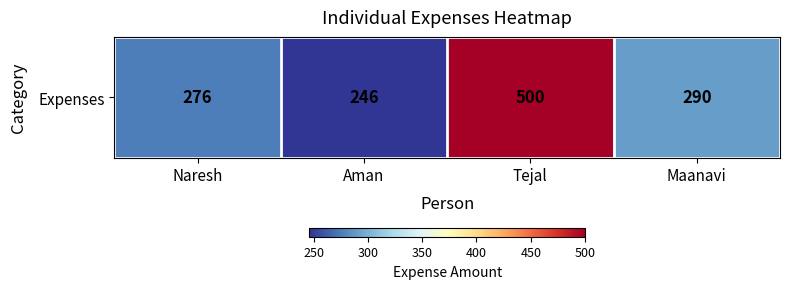

Reading left to right, what are all the values shown in this chart?

Naresh=276	Aman=246	Tejal=500	Maanavi=290